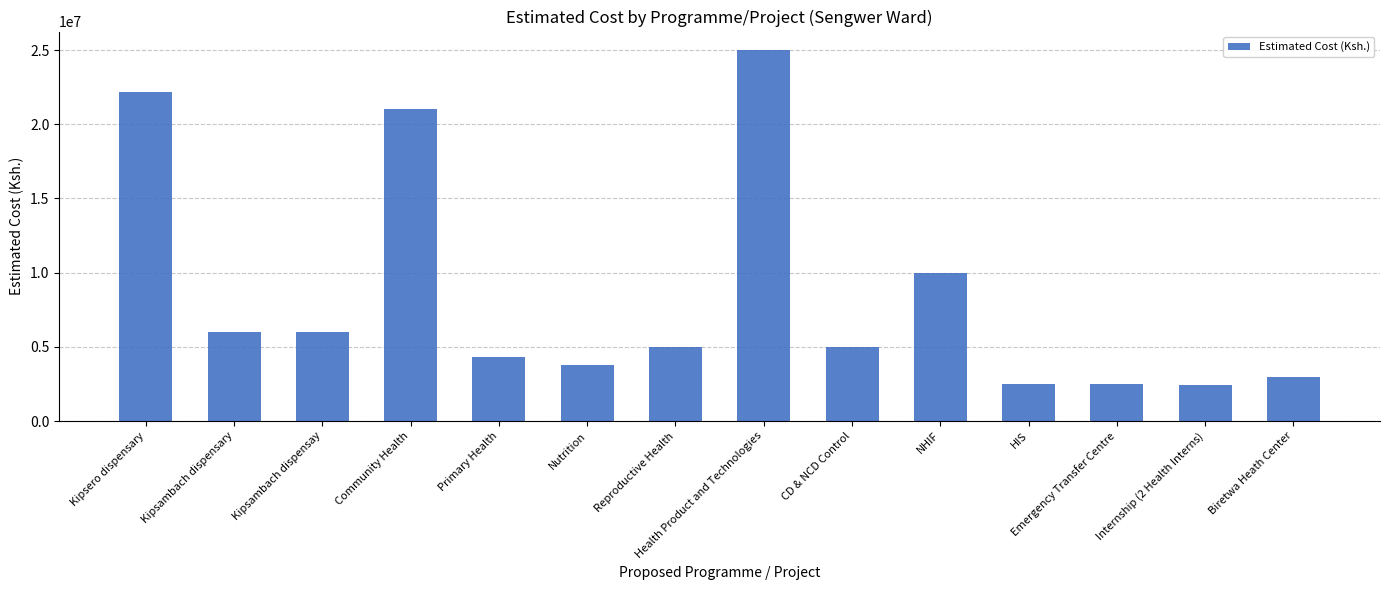

Are the bars grouped side by side (vs. stacked)?

No